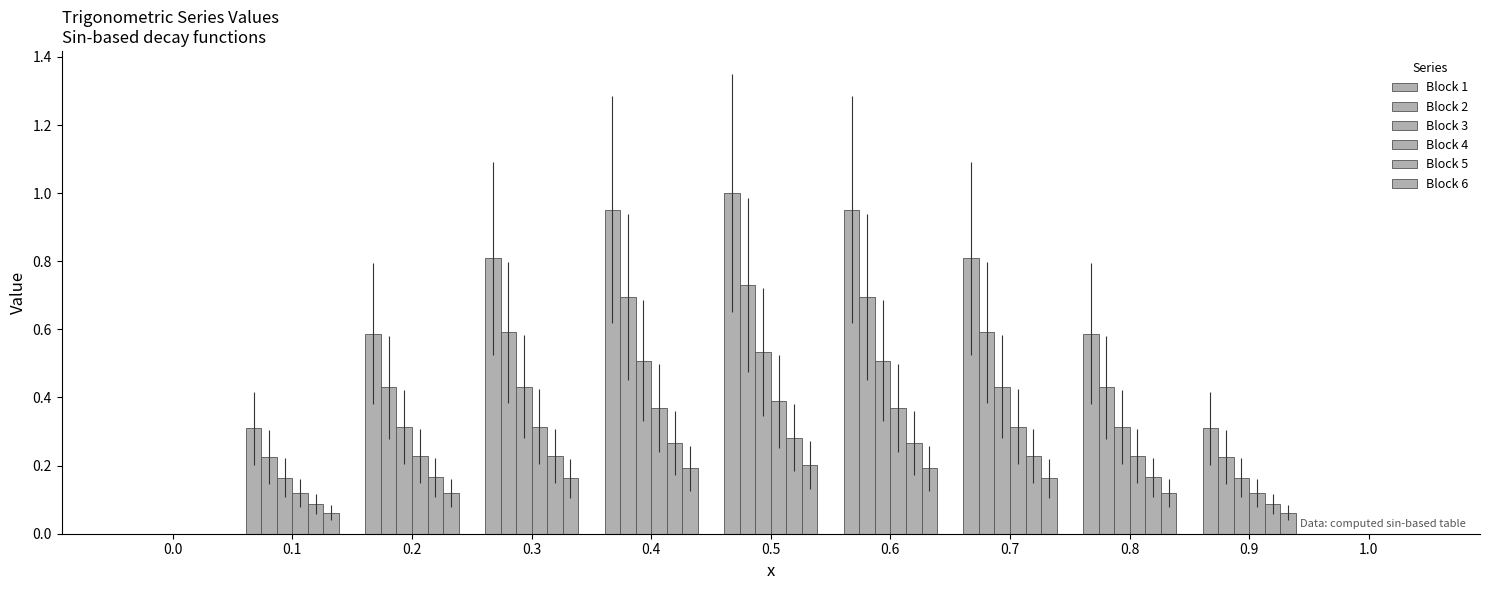

Are the bars grouped side by side (vs. stacked)?

Yes